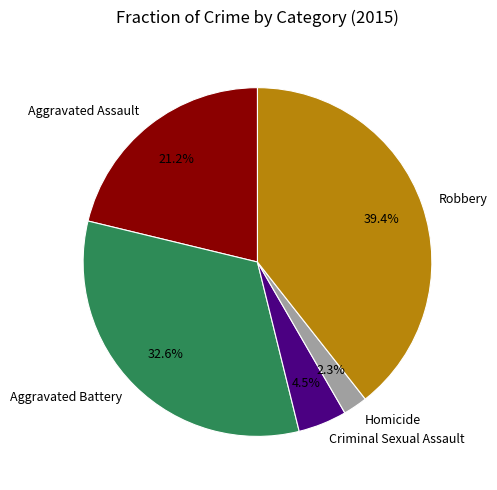

To the nearest percent, what is the difference between the Aggravated Battery and Aggravated Assault slice percentages?

11%